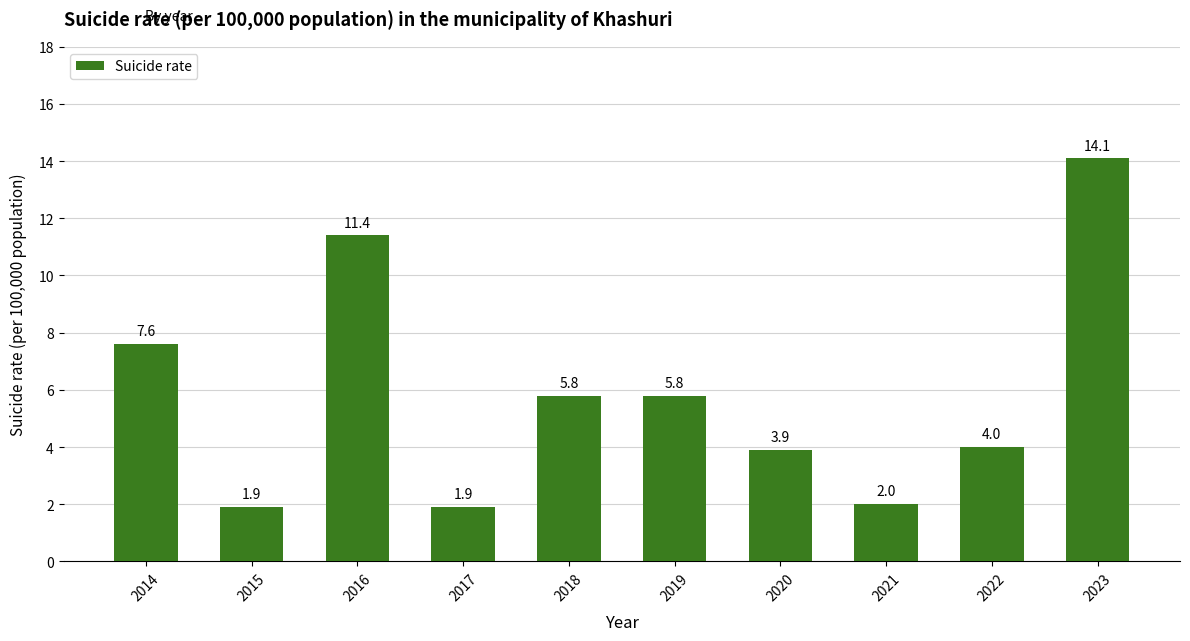

The value at 2022 is 4.0. True or false?

True